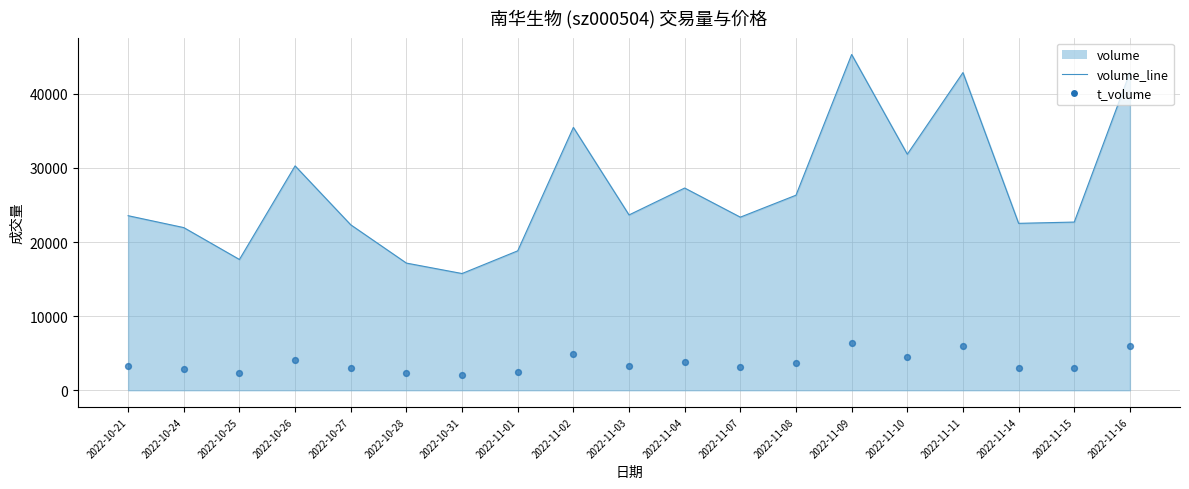

What is the total value across all series at 2022-11-14?

25560